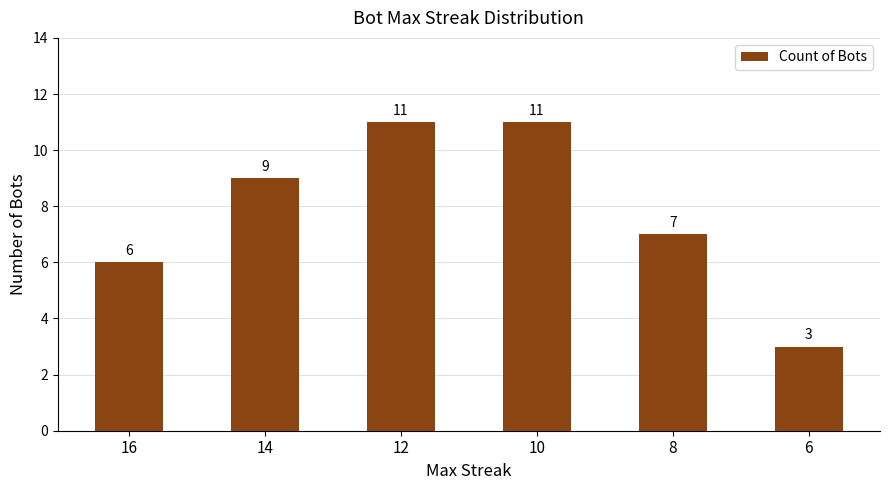

What is the change in value from 14 to 12?

+2